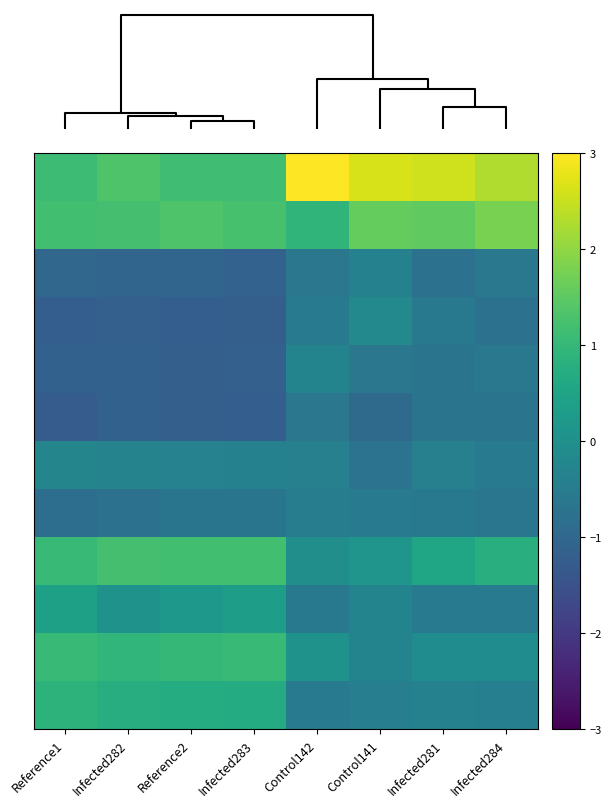

What is the smallest value displayed?

-1.3